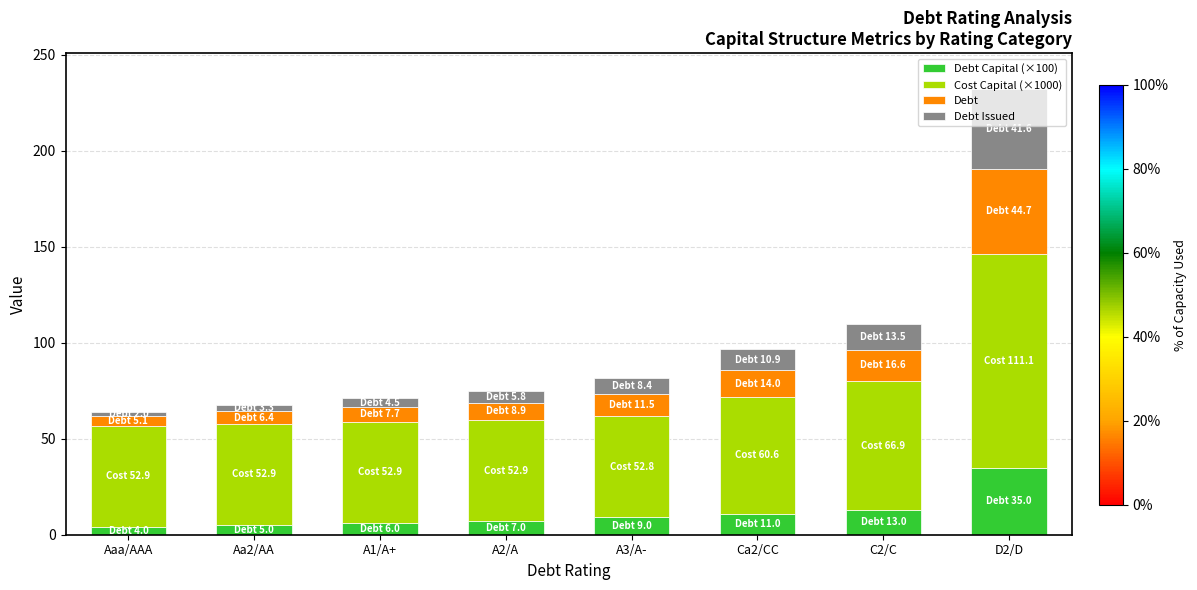

What is the total value across all series at A2/A?

74.6